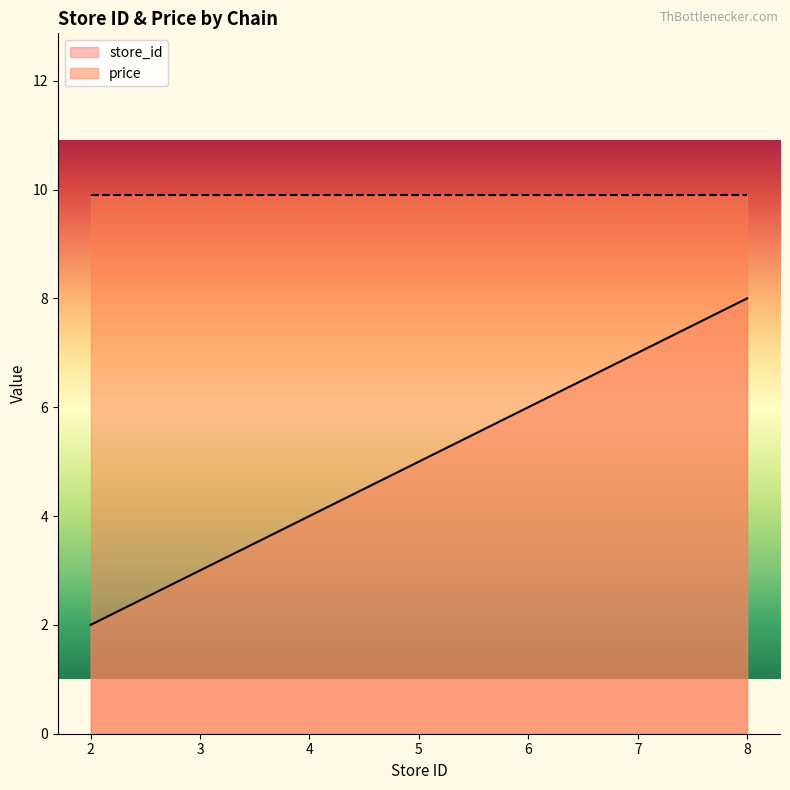

How many values are between 4 and 6?

3